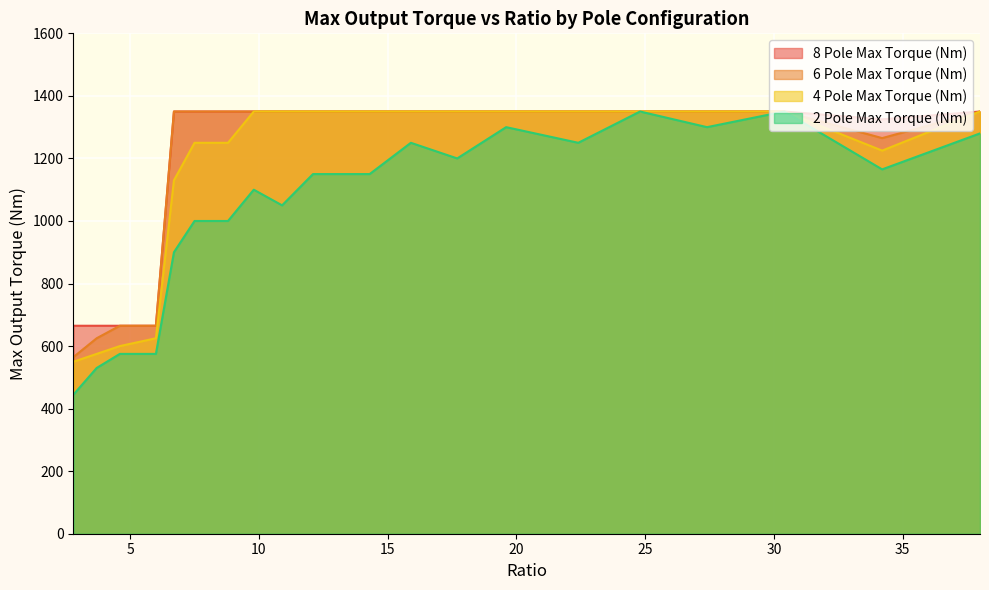

Does the chart display data point markers on the line(s)?

No